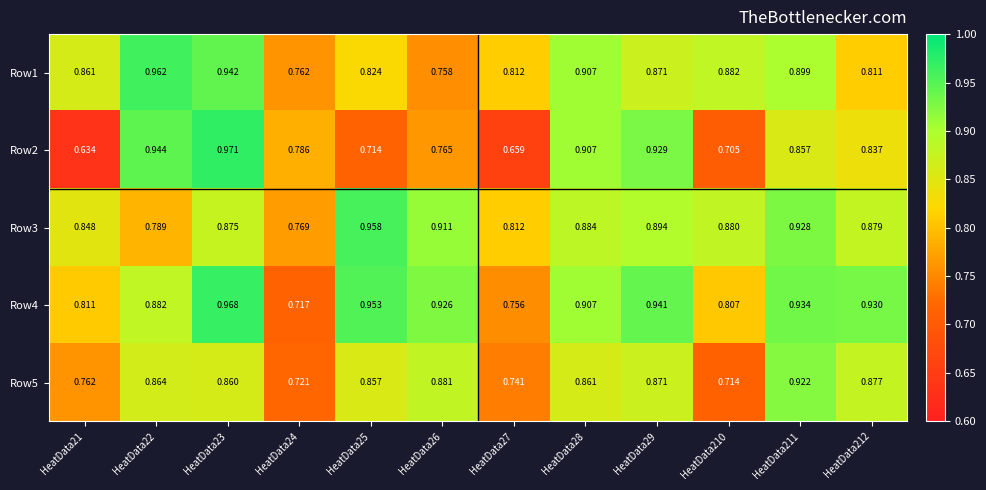

What is the total value across all series at HeatData22?

4.4